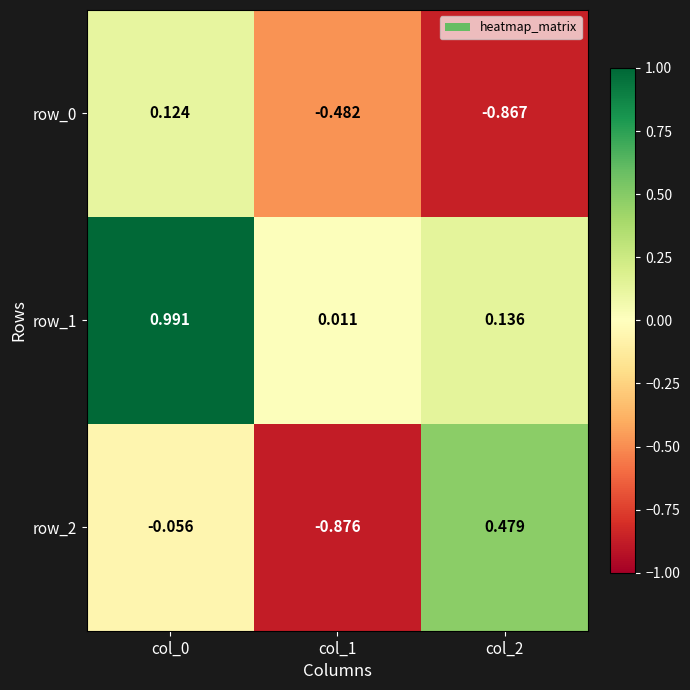

Is the value of row_0 at col_2 greater than the value of row_2 at col_2?

No